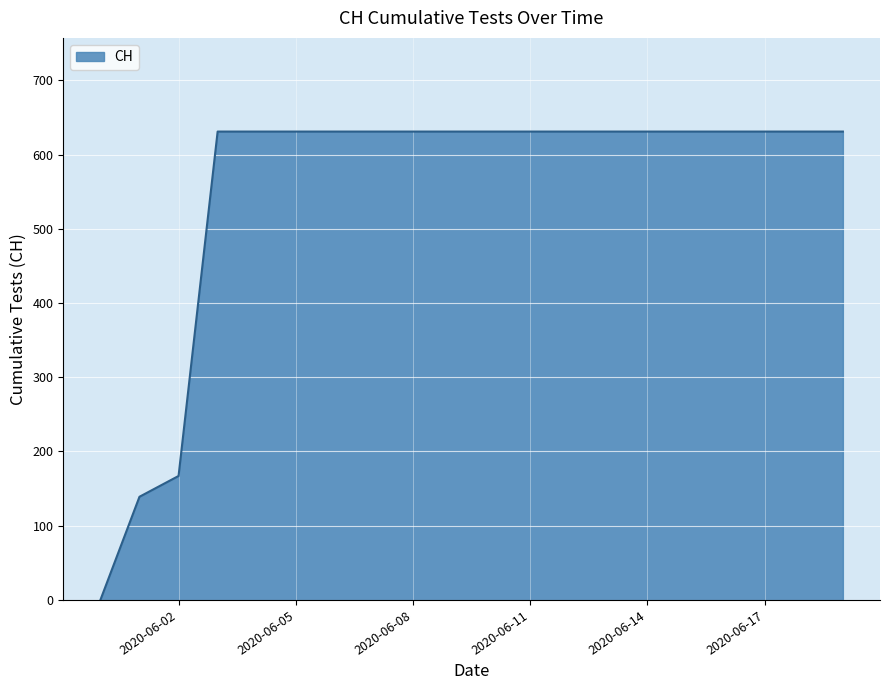

What is the difference between the maximum and minimum values?

631